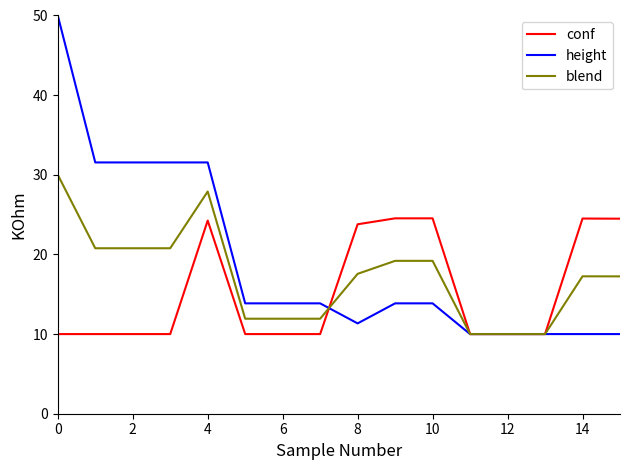

List the series in order of their peak value, highest first.

height, blend, conf